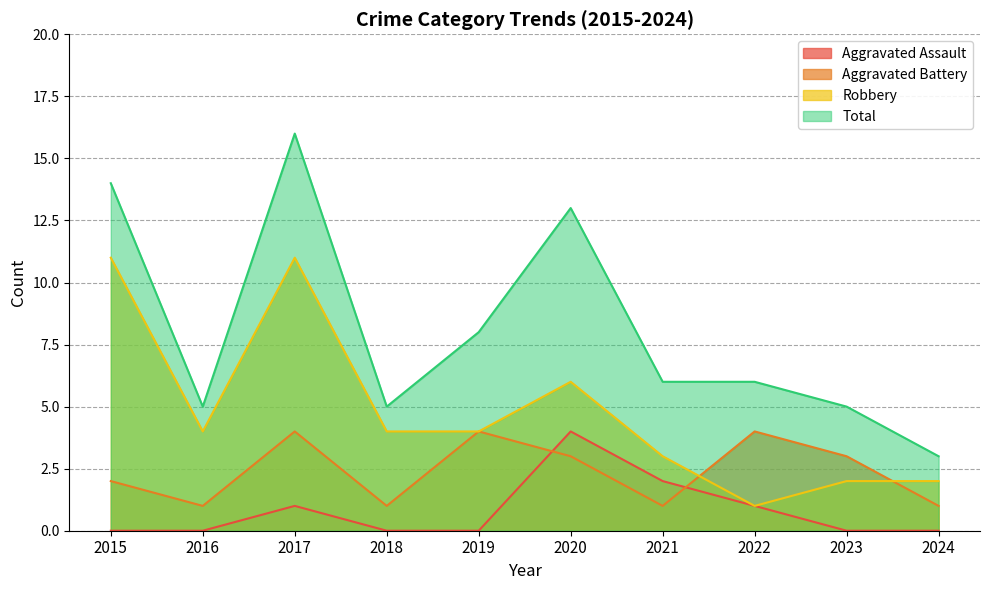

The Total series shows 5 at 2018. True or false?

True